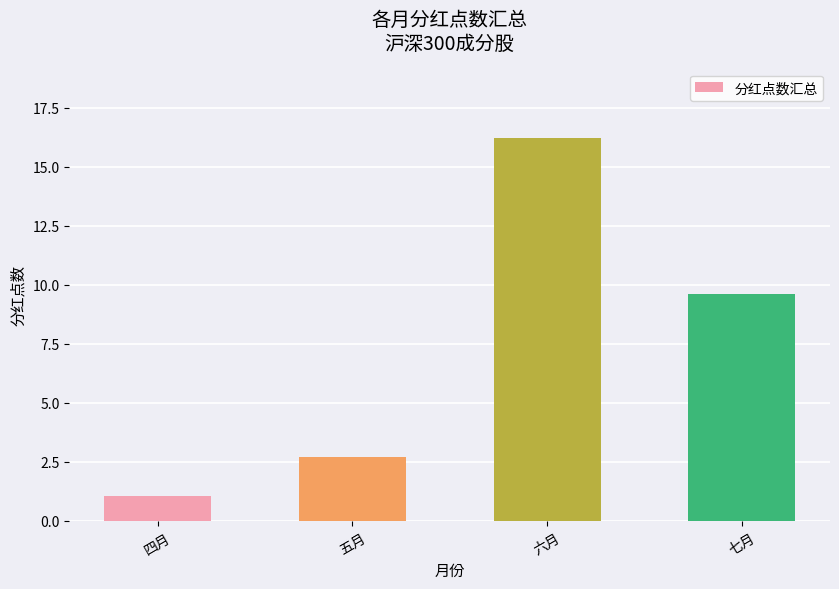

What is the value of the 1st bar from the left?

1.1